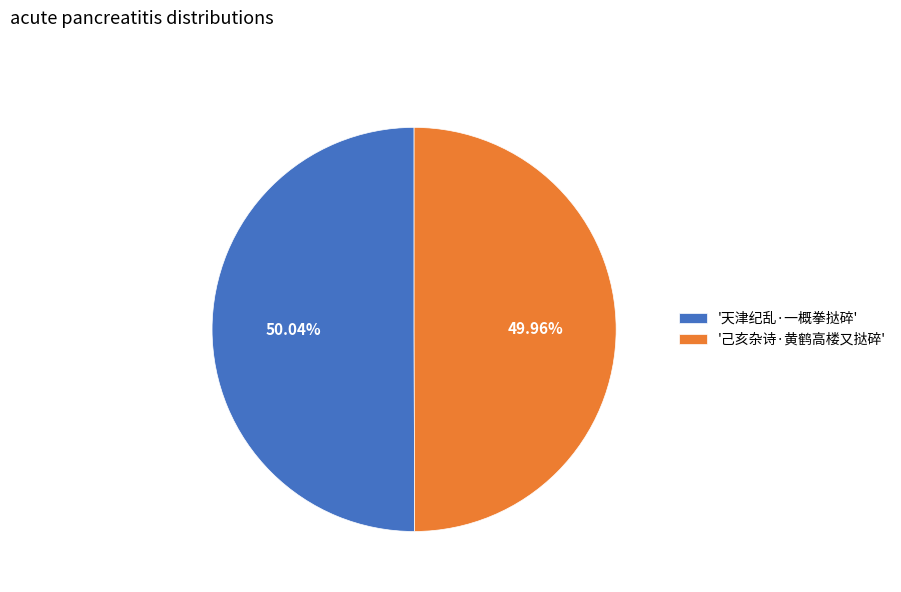

Combined, do '天津纪乱·一概拳挞碎' and '己亥杂诗·黄鹤高楼又挞碎' account for over 50%?

Yes